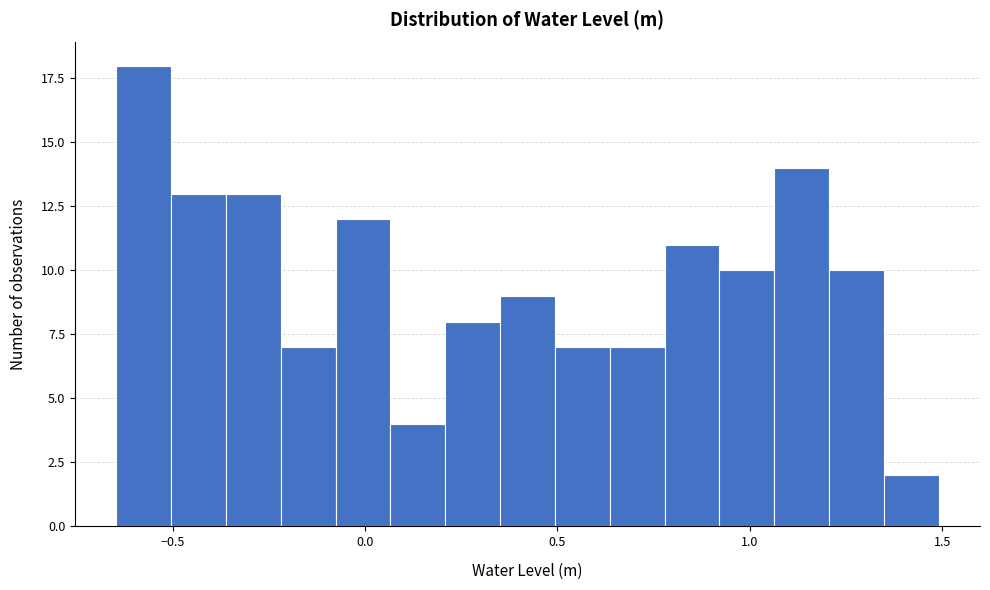

Around what value on the x-axis is the tallest bar? Give the approximate position of its centre, as read against the axis.

-0.60